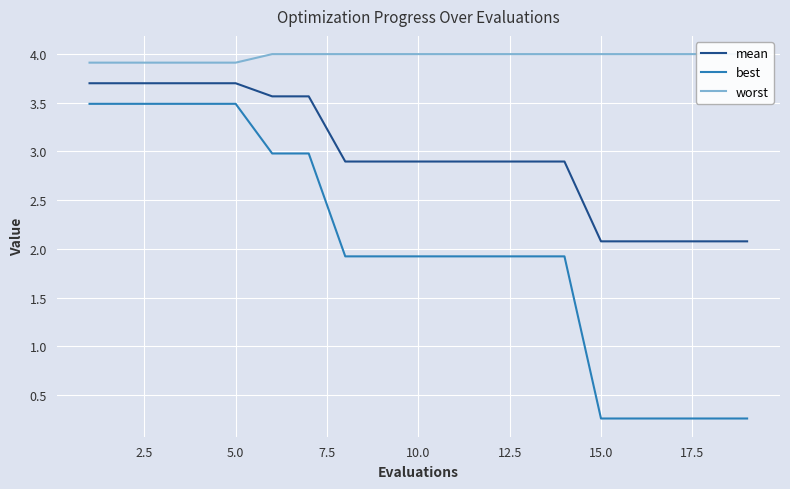

What is the sum of all best values?

38.2